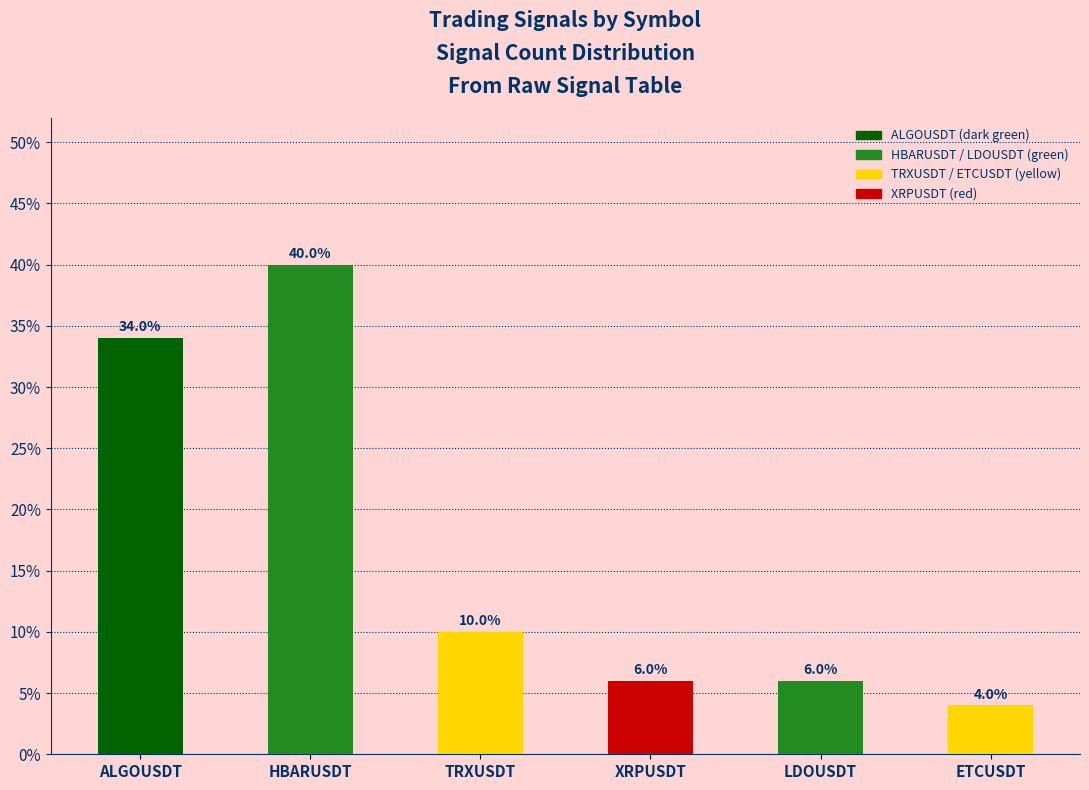

Where does the data first go above 10?

ALGOUSDT